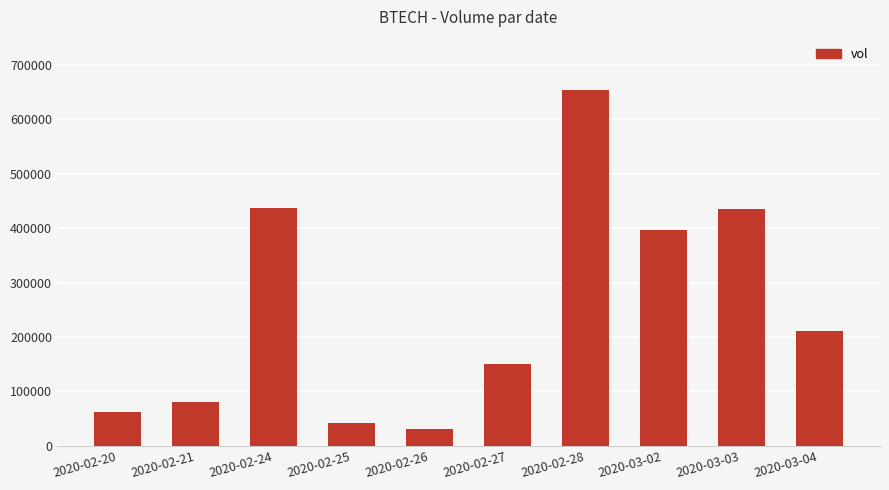

How many data points are less than 210200?

5